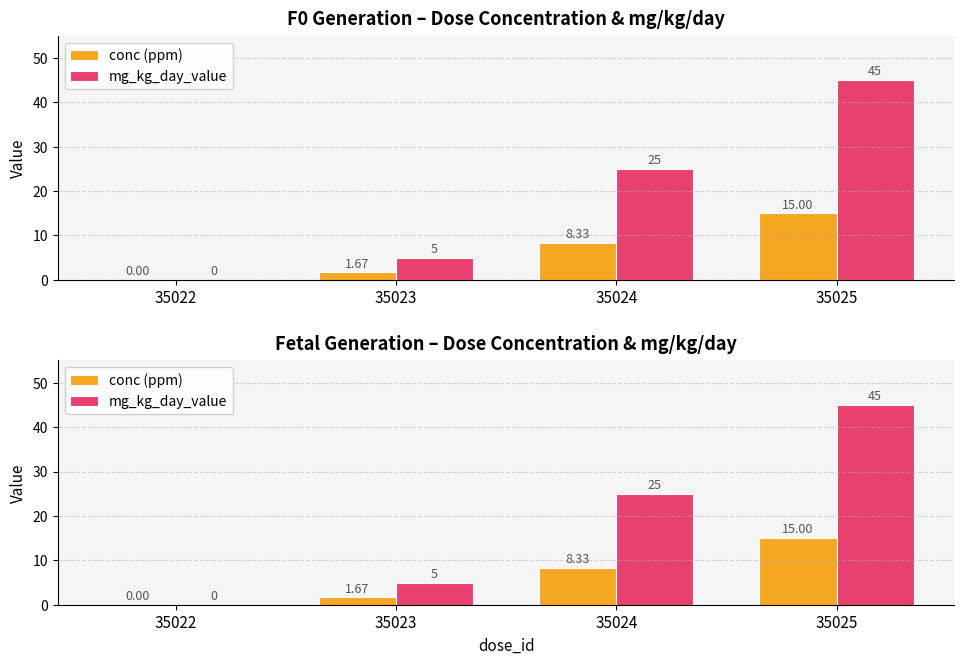

What is the value of the mg_kg_day_value bar at the 3rd from the left?

25.0